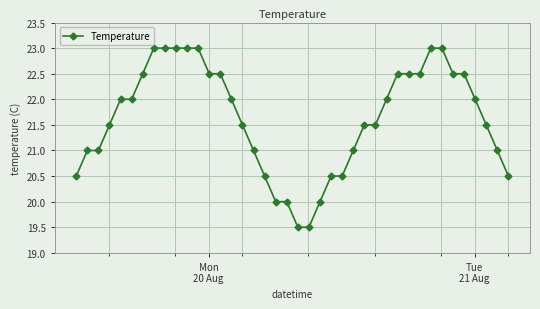

What is the smallest value displayed?

19.5